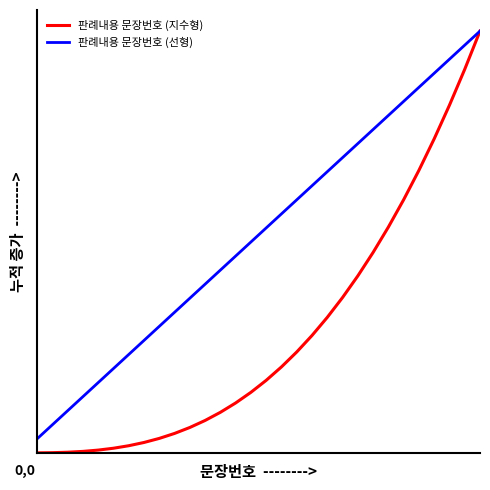

Which series has the largest total across all categories?

판례내용 문장번호 (선형)